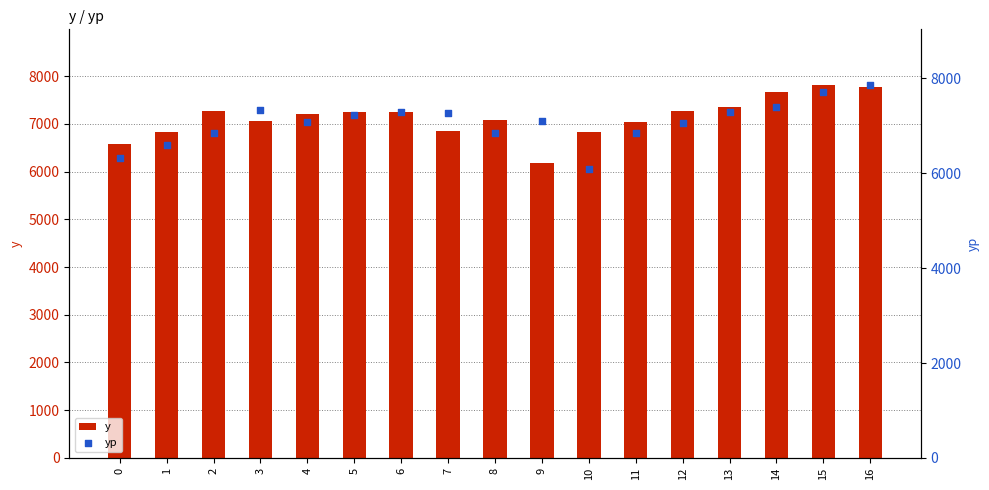

At which category is the sum across all series the highest?

16